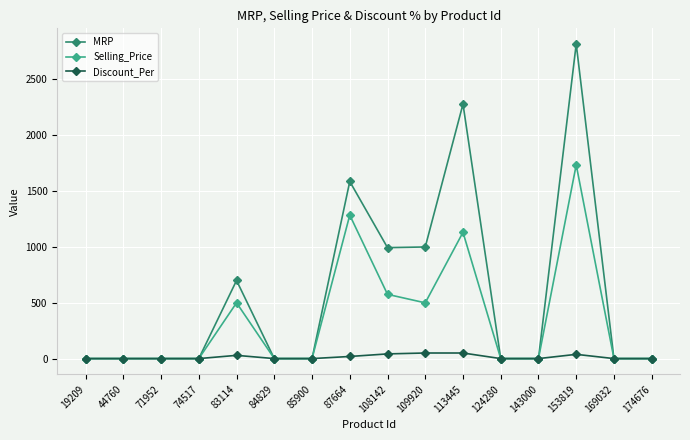

True or false: Selling_Price has more than 2 points higher than both neighbors.

True